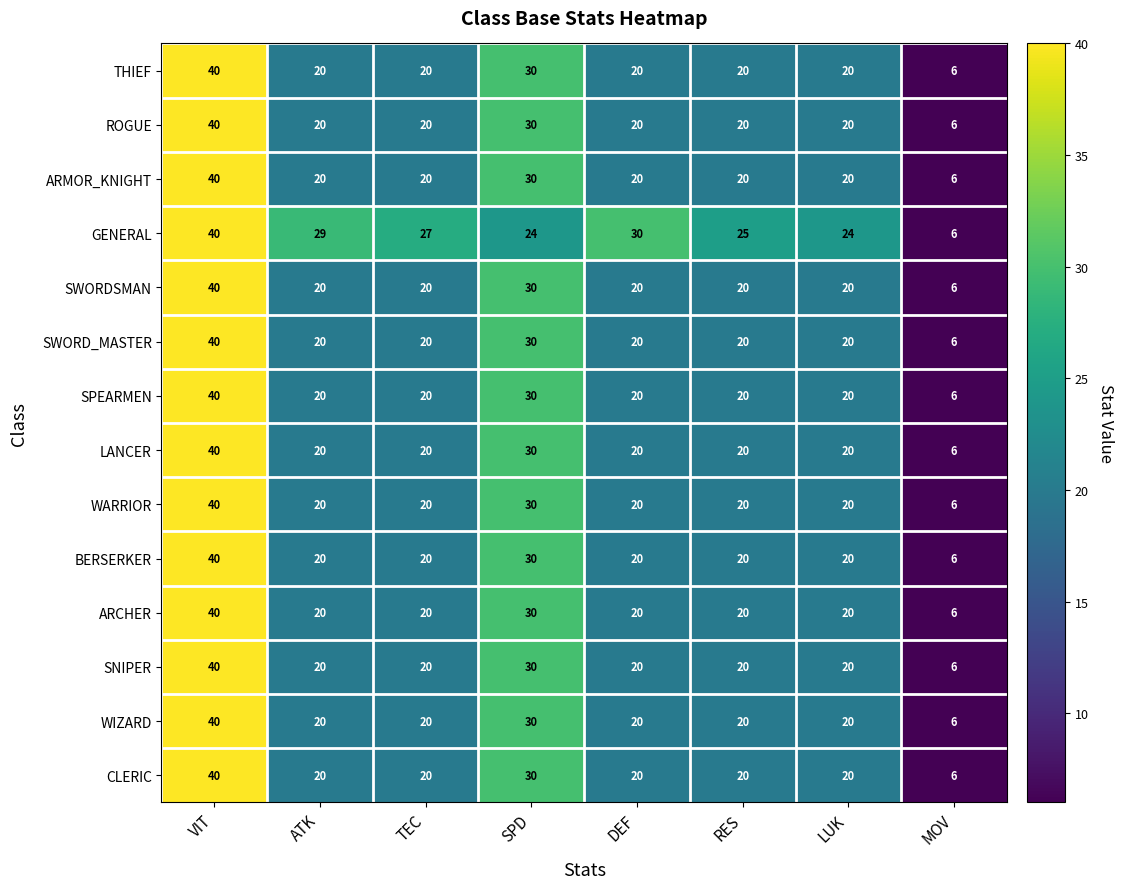

What is the total value across all series at TEC?

287